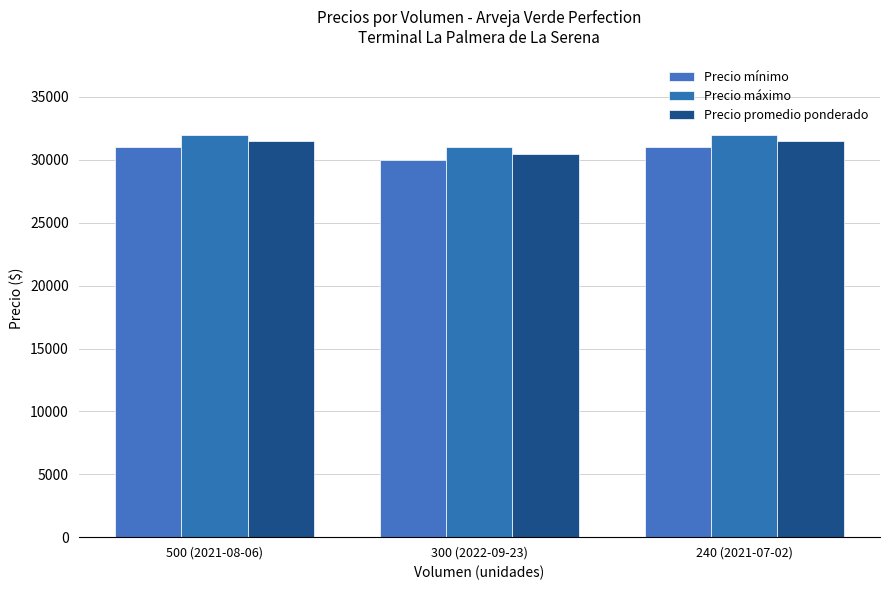

Does the chart contain any negative values?

No